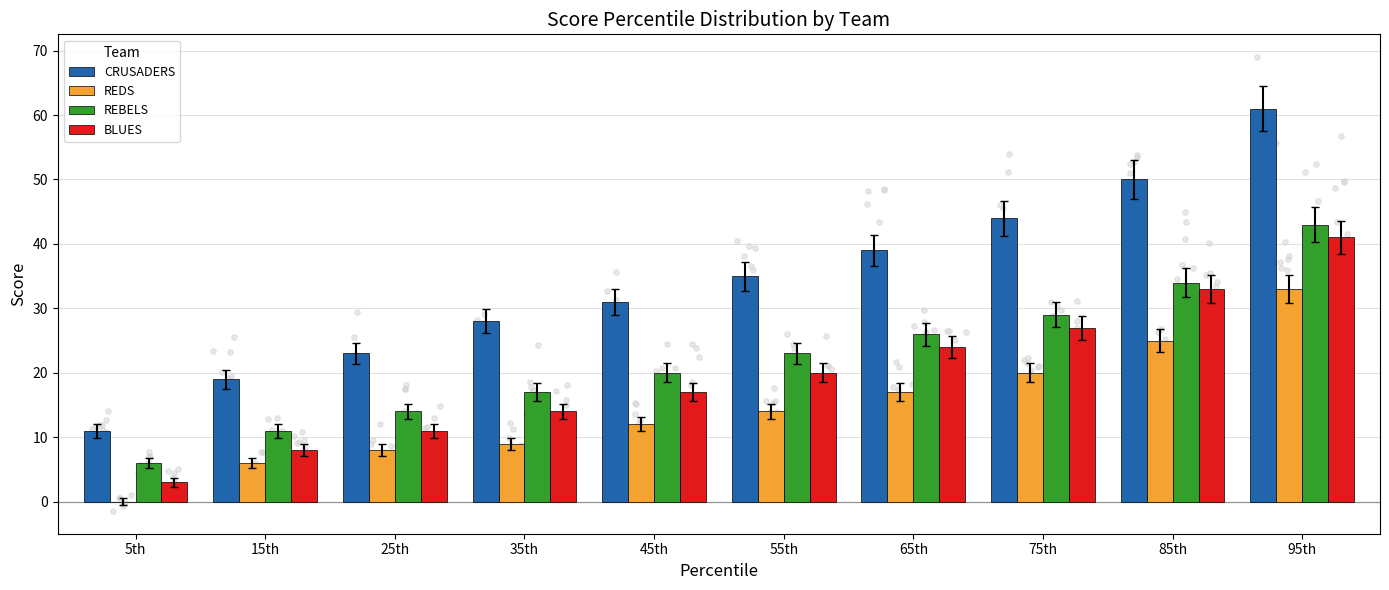

At which category is the sum across all series the highest?

95th